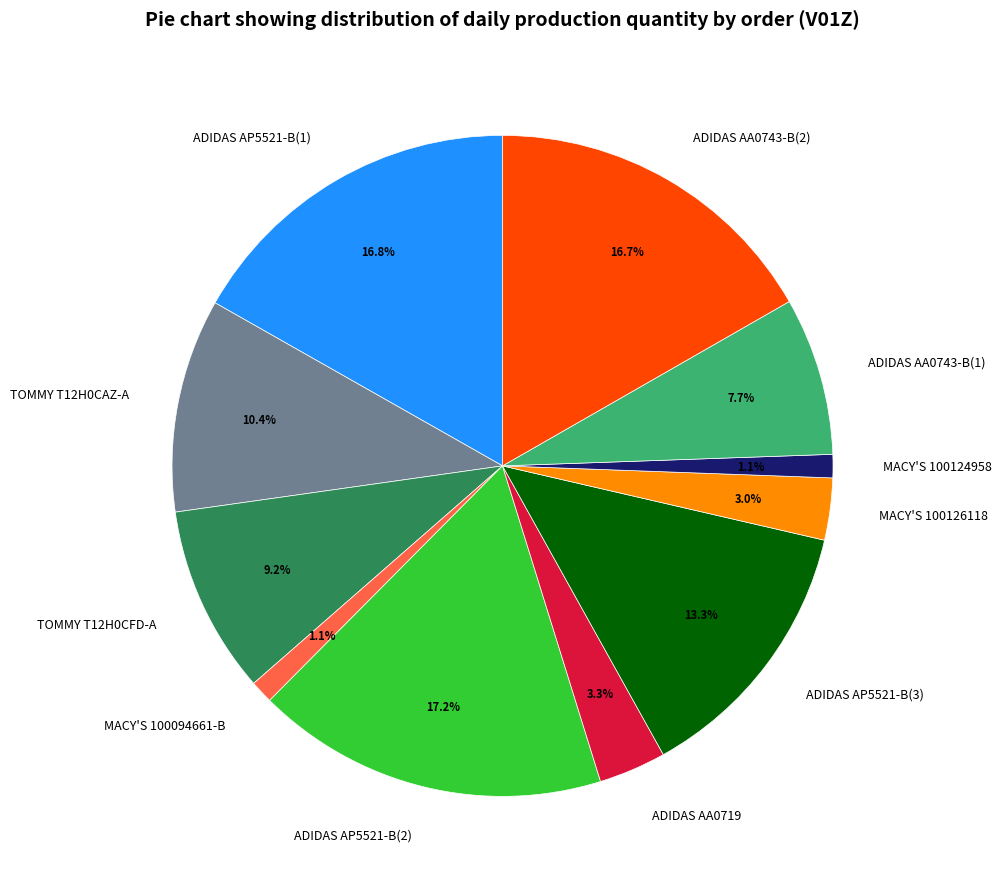

Which has a higher value, ADIDAS AP5521-B(2) or TOMMY T12H0CAZ-A?

ADIDAS AP5521-B(2)